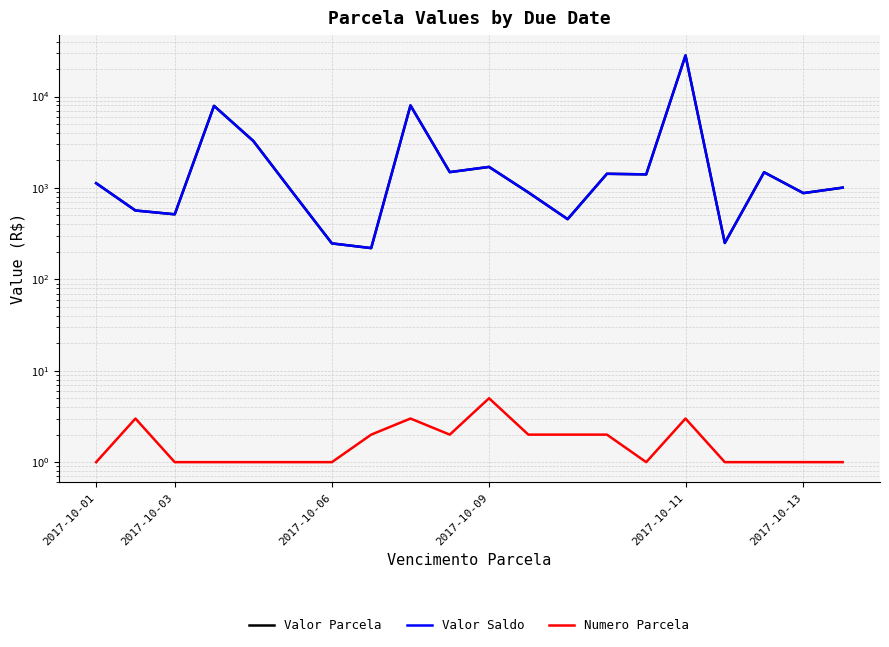

How many data points in Valor Parcela are less than 1127?

10